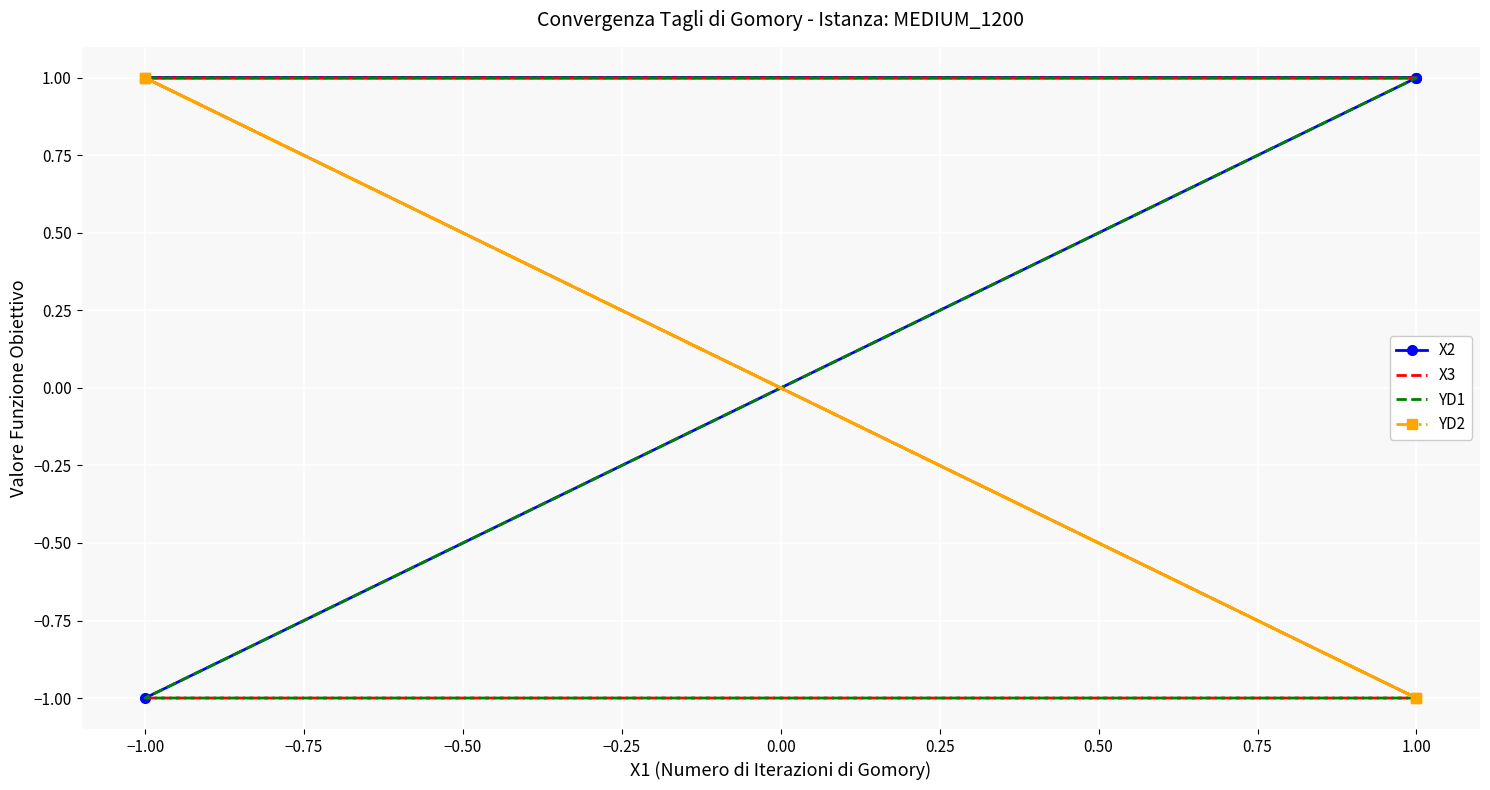

At 1.00, list the series in order from largest to smallest.

X2, X3, YD1, YD2